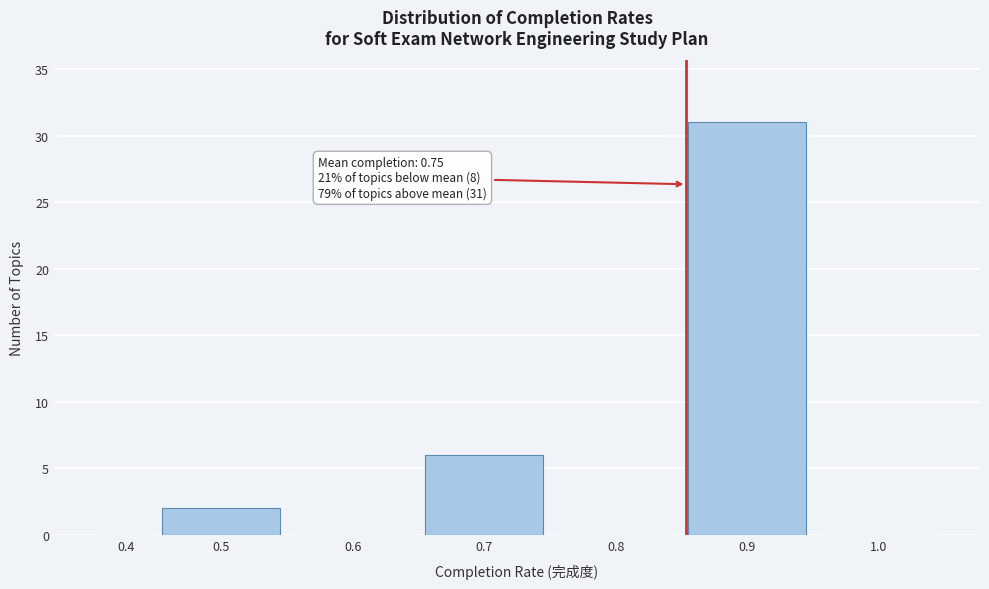

Reading left to right, list all the values displayed in this chart.

0.4=0	0.5=2	0.6=0	0.7=6	0.8=0	0.9=31	1.0=0